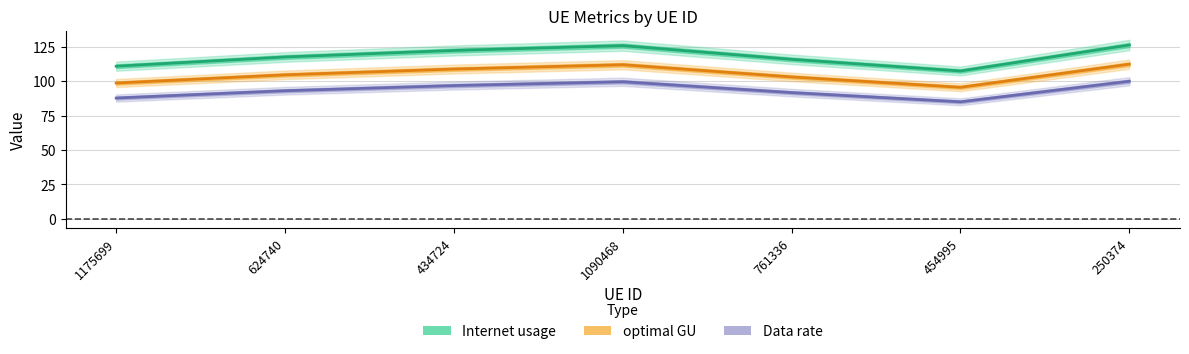

True or false: Internet usage and Data rate intersect in this chart.

False